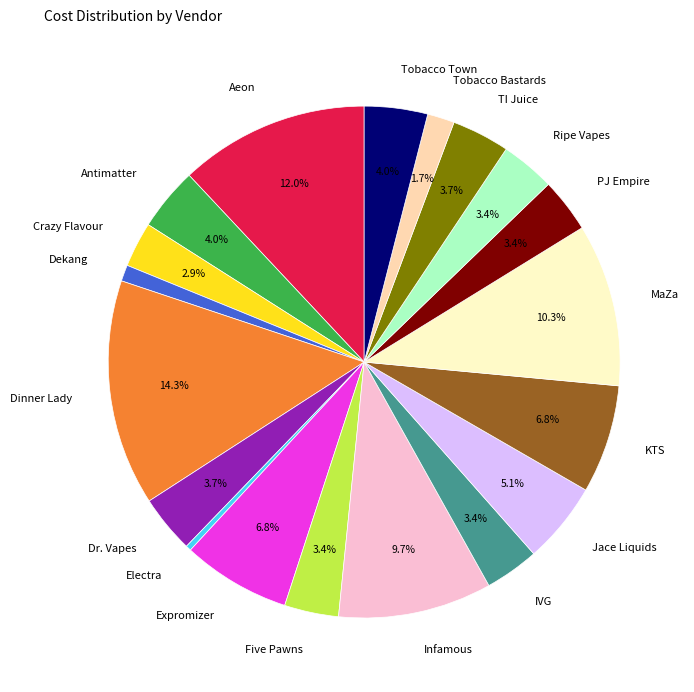

Between KTS and IVG, which is larger?

KTS